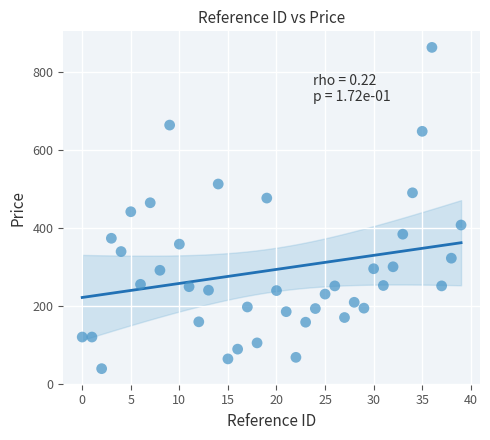

What is the range of Y values (max minus min)?

823.0